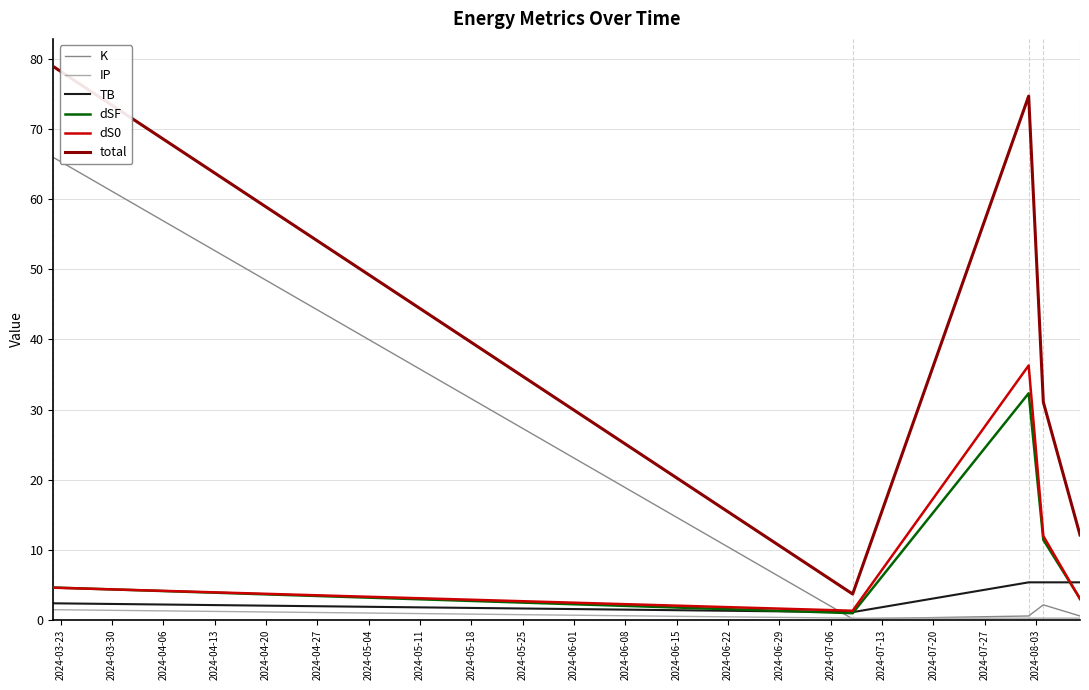

Which series has the widest spread of values?

total